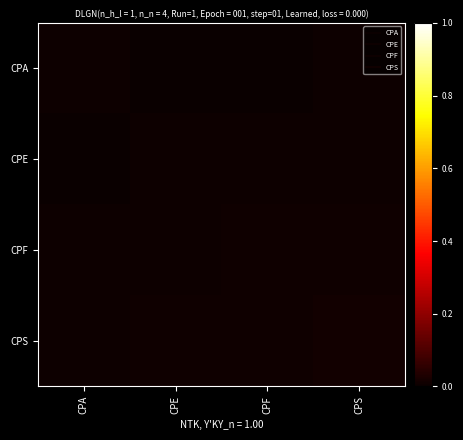

Which label corresponds to the smallest value in the chart?

CPE